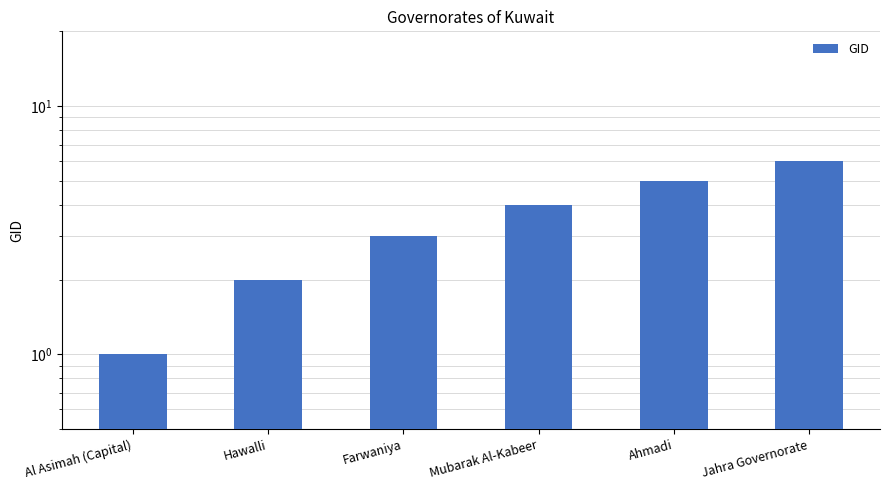

What position from the left is Al Asimah (Capital)?

1